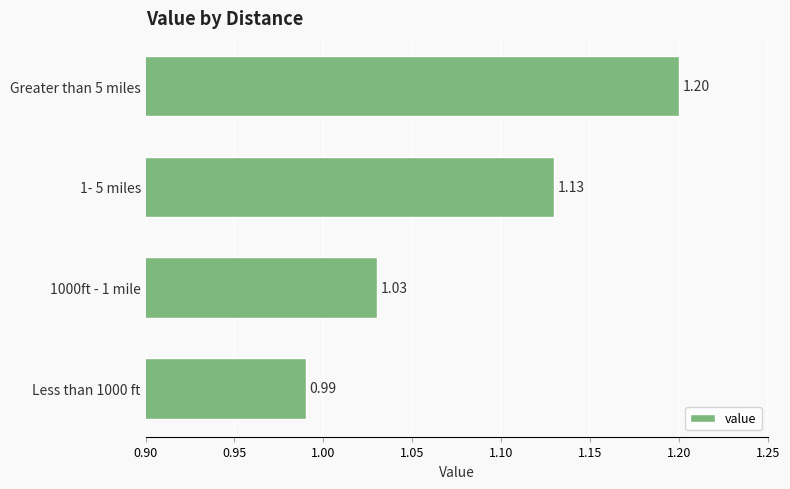

How many data points are less than 1?

1